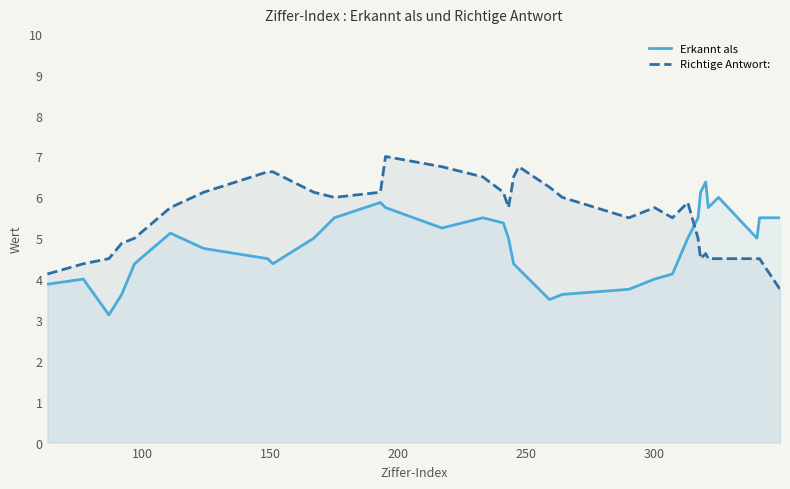

Rank the series by their average value, from highest to lowest.

Richtige Antwort:, Erkannt als